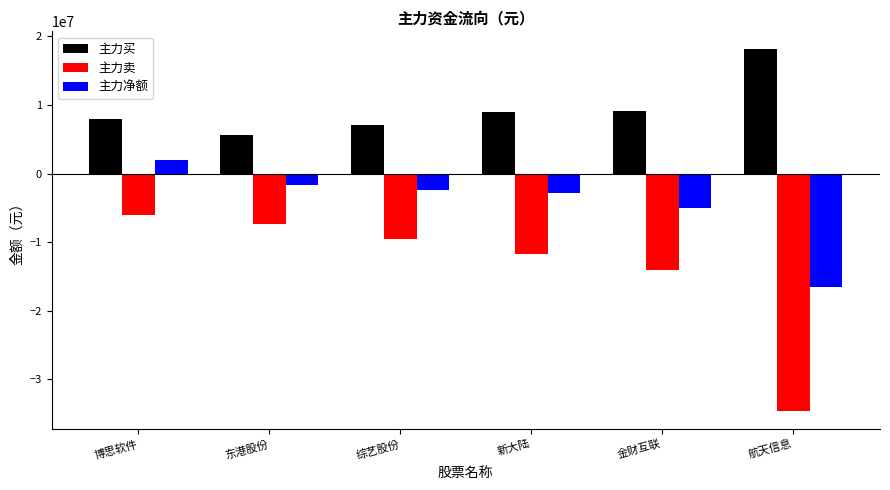

Where is 主力净额 nearest to the value -7290729?

金财互联